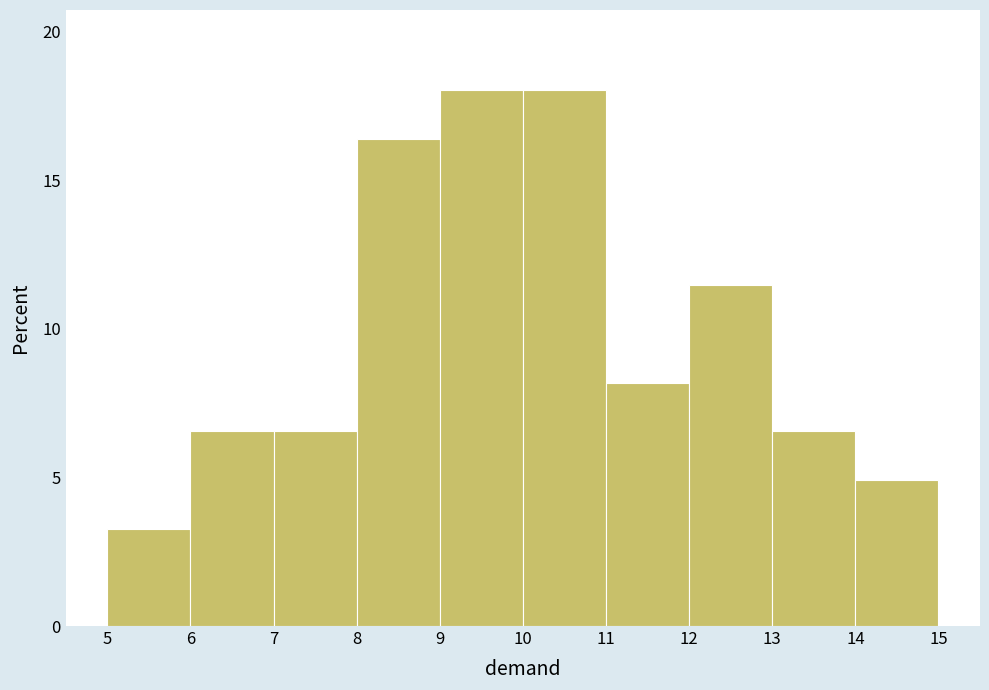

Reading left to right, list every bar in this chart as the range it spans on the x-axis followed by its height. The values are not printed on the chart, so give them approximately, as read against the axis.

5 to 6: 3.5
6 to 7: 6.5
7 to 8: 6.5
8 to 9: 16.5
9 to 10: 18.0
10 to 11: 18.0
11 to 12: 8.0
12 to 13: 11.5
13 to 14: 6.5
14 to 15: 5.0